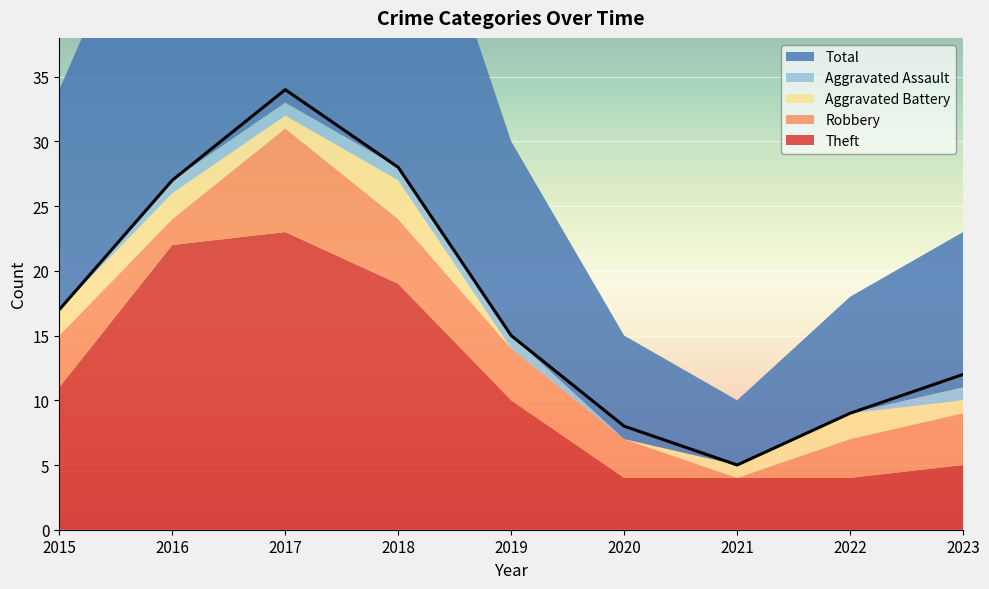

The value of Robbery at 2015 is 4. True or false?

True